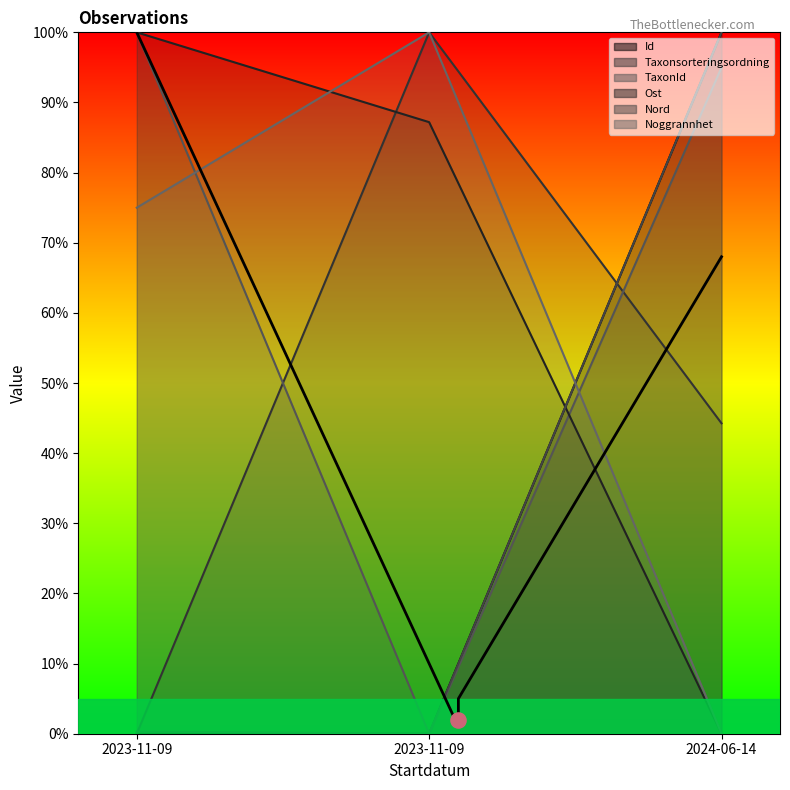

What are all the series names shown in the legend?

Id, Taxonsorteringsordning, TaxonId, Ost, Nord, Noggrannhet